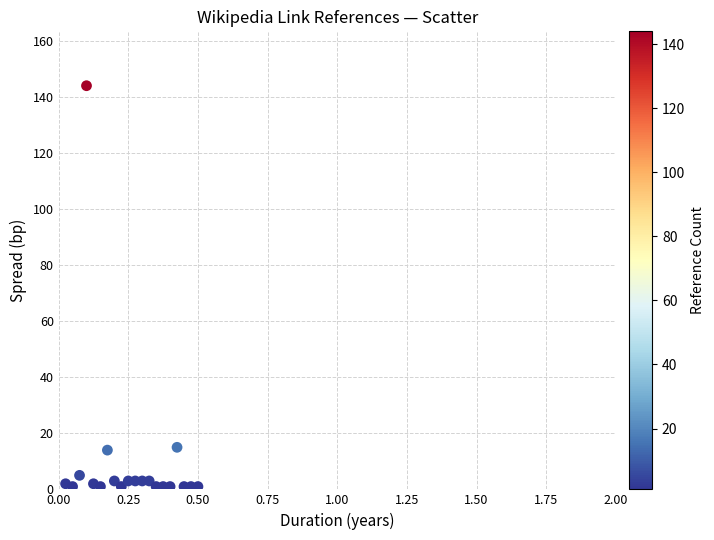

What is the range of Y values (max minus min)?

143